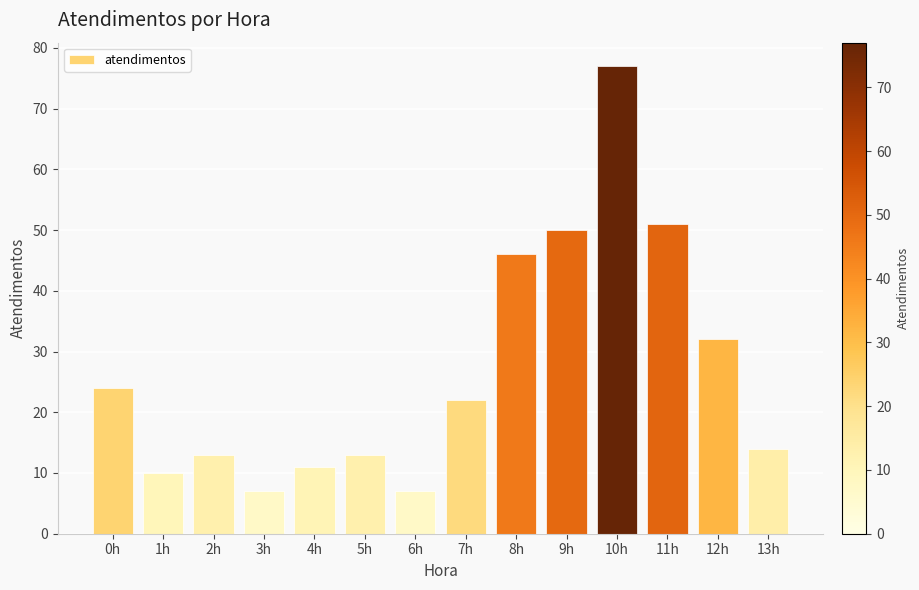

What is the label of the 13th bar from the left?

12h